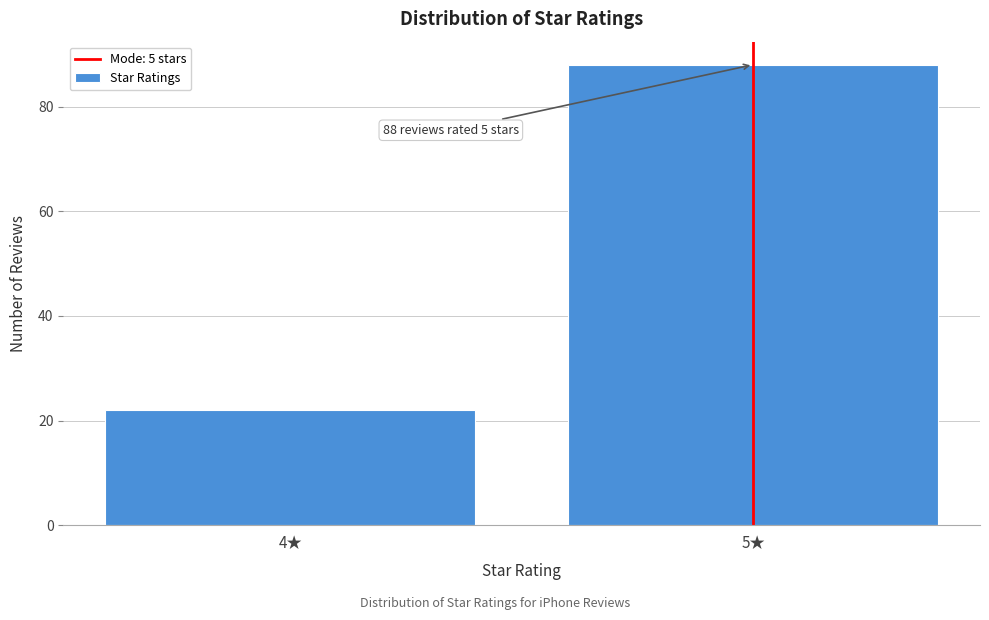

Reading left to right, transcribe all the data shown in this chart.

4★=22	5★=88